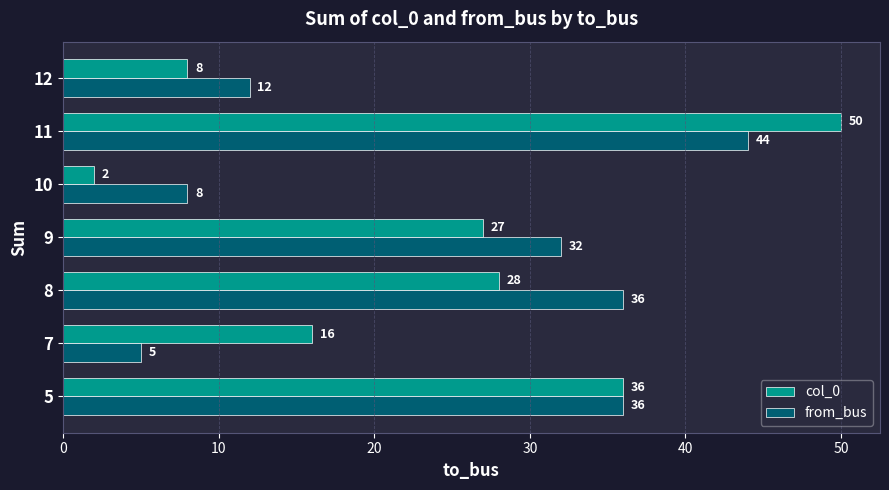

Rank the categories by col_0 value from highest to lowest.

11, 5, 8, 9, 7, 12, 10